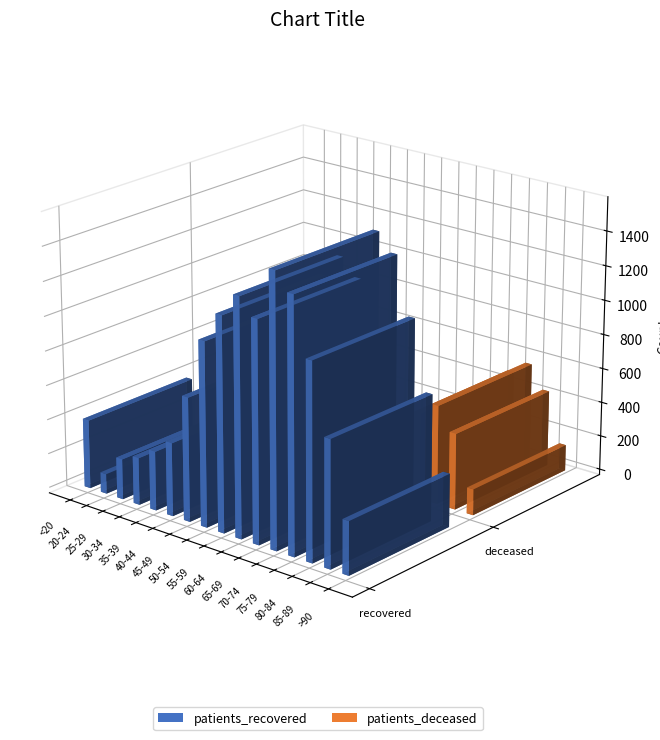

What is the sum of the patients_recovered values at 80-84 and 40-44?

1554